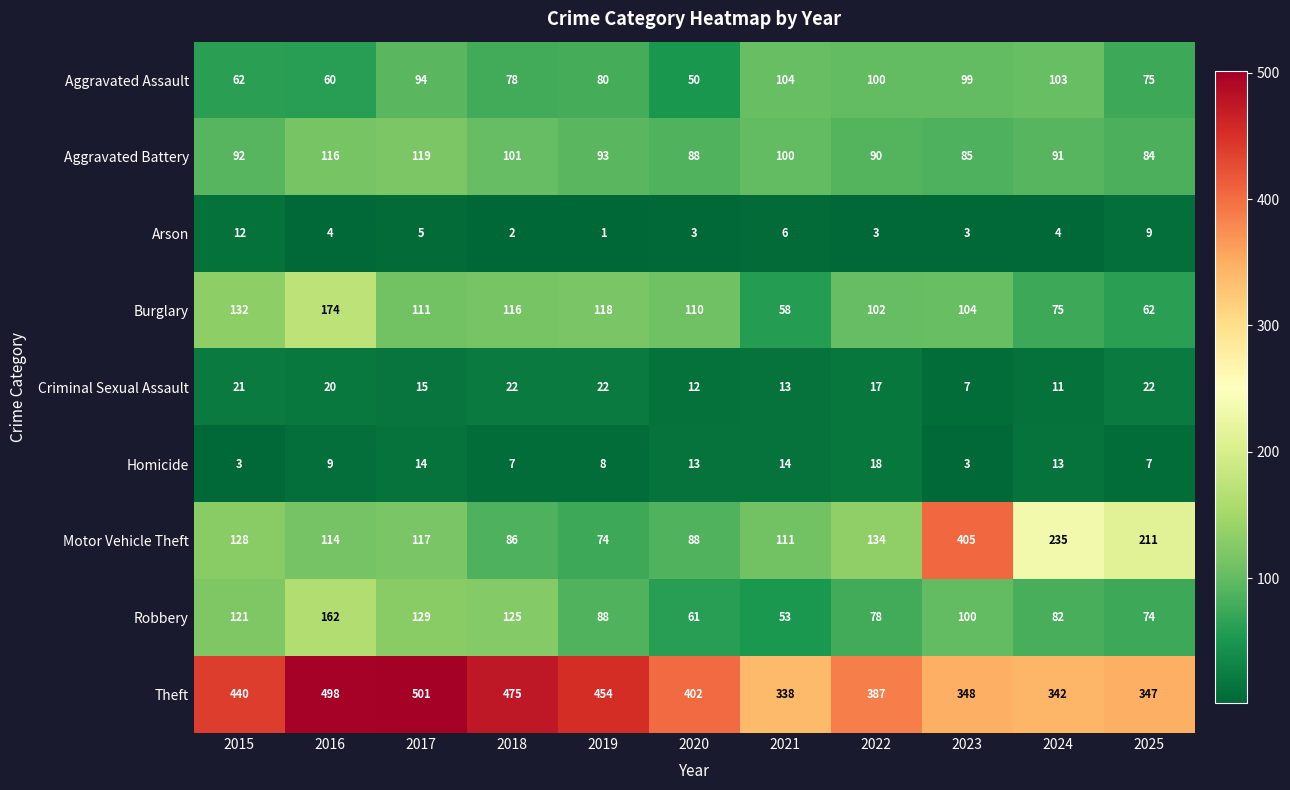

At which category is the sum across all series the highest?

2016